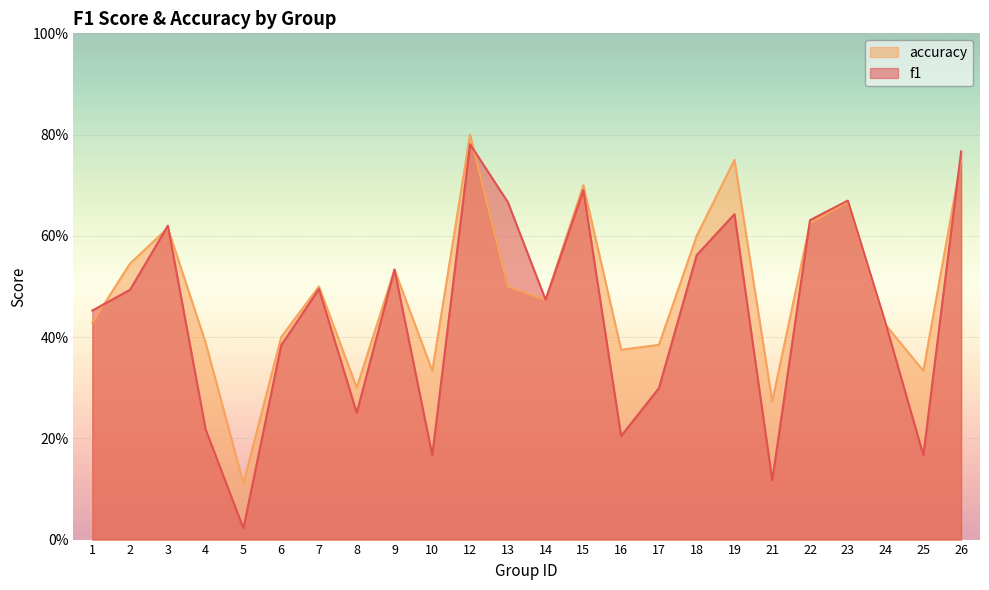

Reading left to right, extract all data points from this chart.

f1: 0.5	0.5	0.6	0.2	0.0	0.4	0.5	0.3	0.5	0.2	0.8	0.7	0.5	0.7	0.2	0.3	0.6	0.6	0.1	0.6	0.7	0.4	0.2	0.8
accuracy: 0.4	0.5	0.6	0.4	0.1	0.4	0.5	0.3	0.5	0.3	0.8	0.5	0.5	0.7	0.4	0.4	0.6	0.8	0.3	0.6	0.7	0.4	0.3	0.8